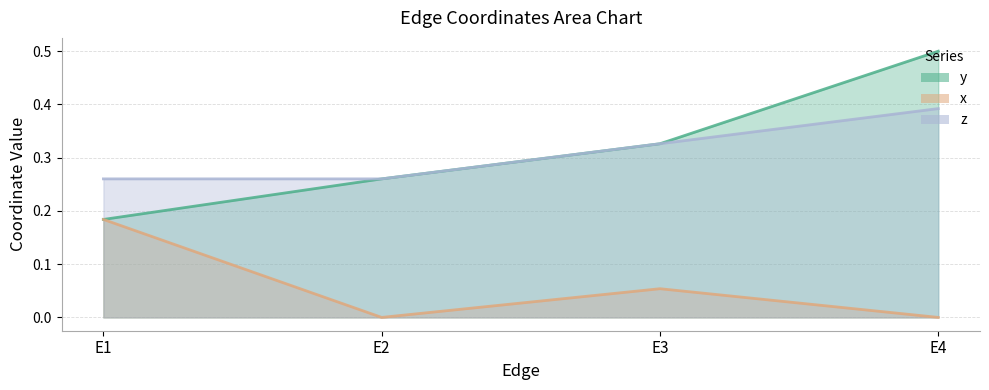

Is it true that x equals 0.0 at E2?

True